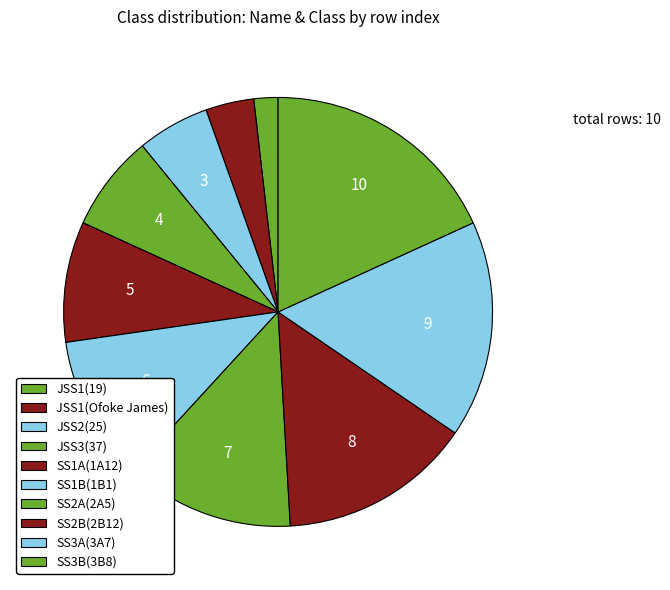

How many segments does this pie chart have?

10